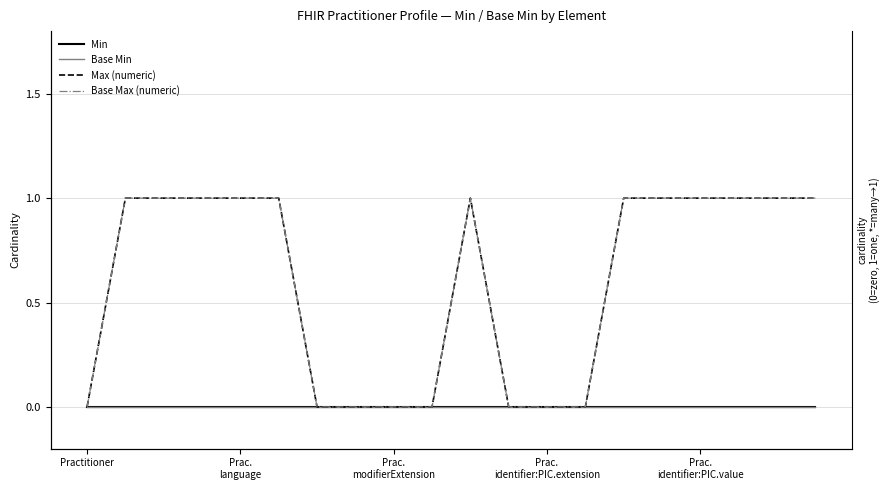

At which category is the sum across all series the highest?

Prac.
language